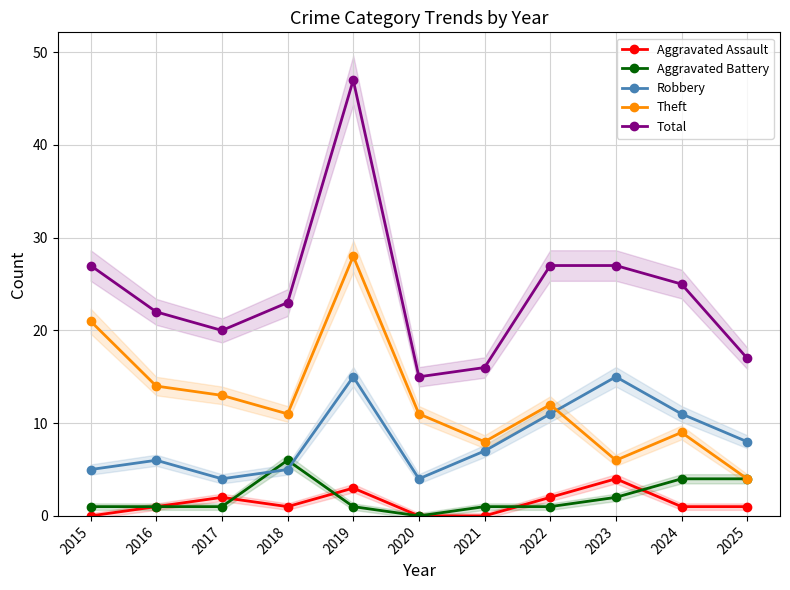

Does the chart have visible grid lines?

Yes